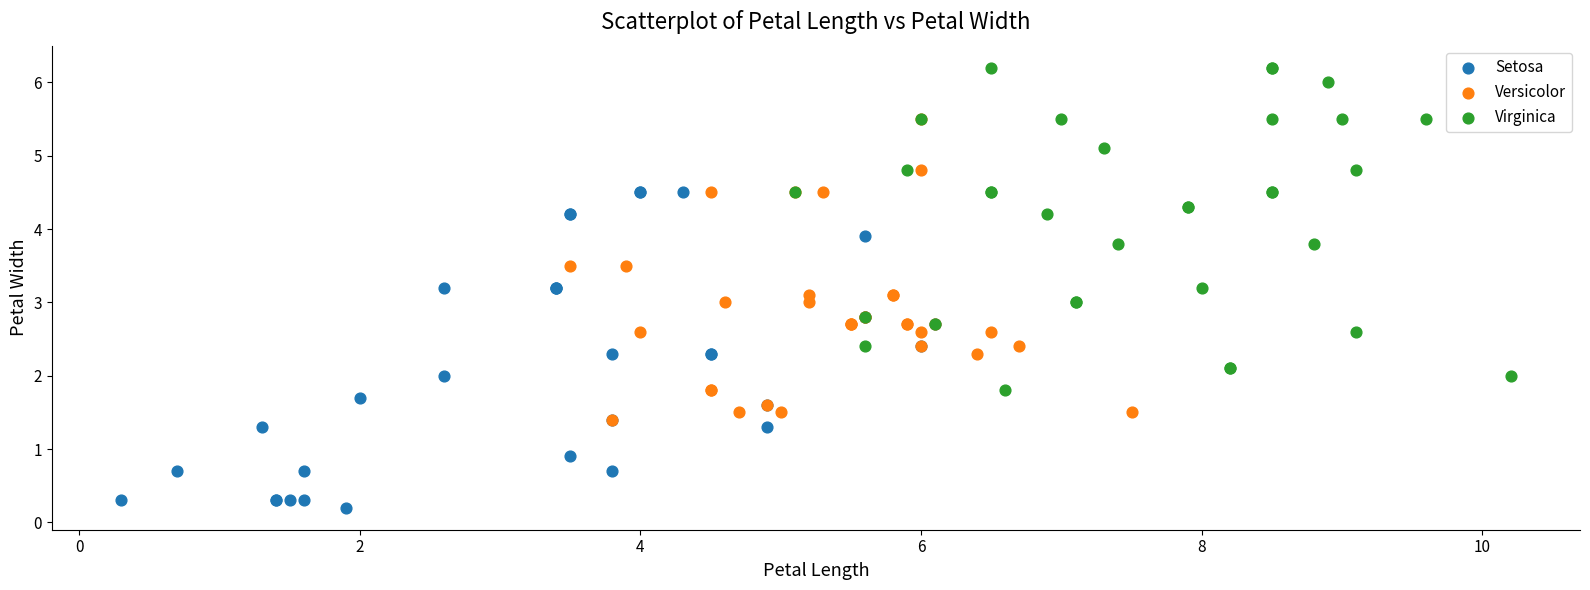

Which series contains the lowest Y value?

Setosa